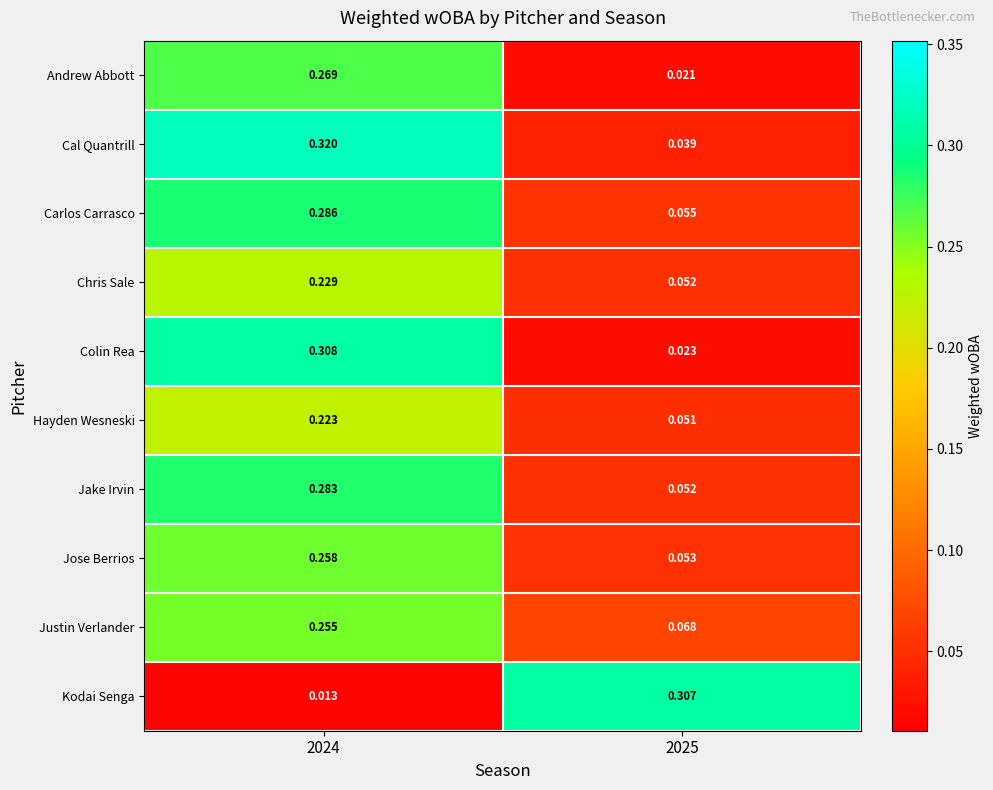

Rank the series by their maximum value, from lowest to highest.

Hayden Wesneski, Chris Sale, Justin Verlander, Jose Berrios, Andrew Abbott, Jake Irvin, Carlos Carrasco, Kodai Senga, Colin Rea, Cal Quantrill